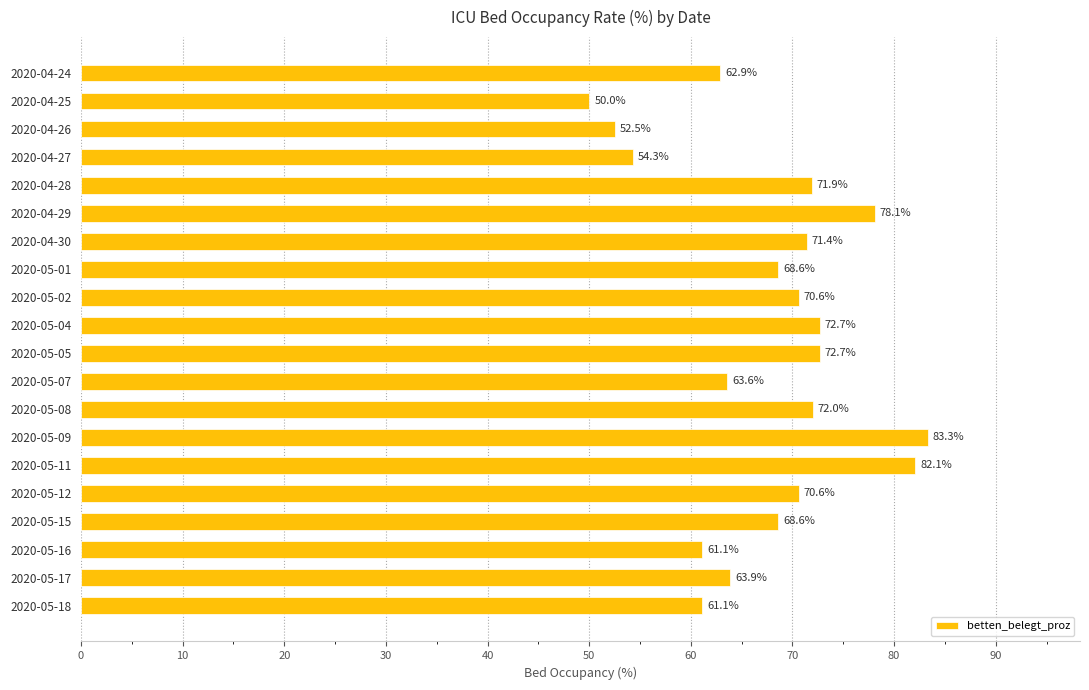

What is the label of the 4th bar from the bottom?

2020-05-15